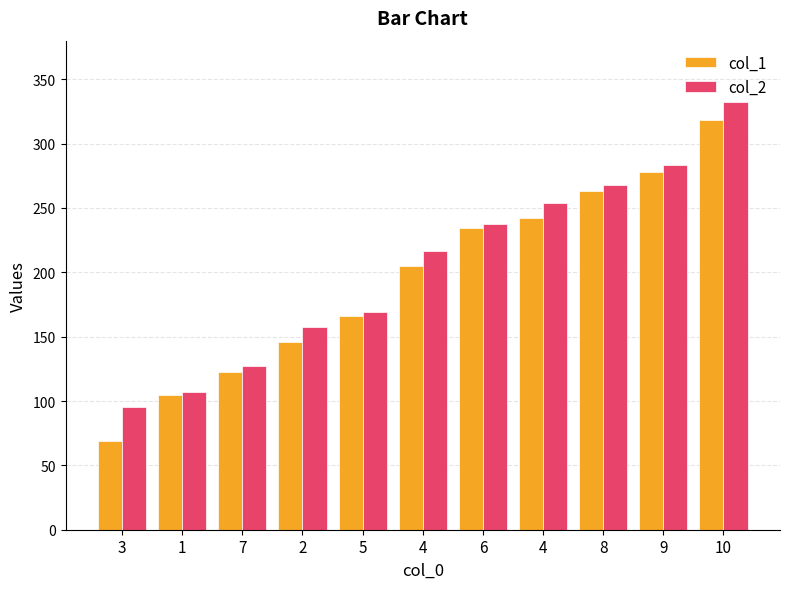

How many distinct data groups are displayed?

2